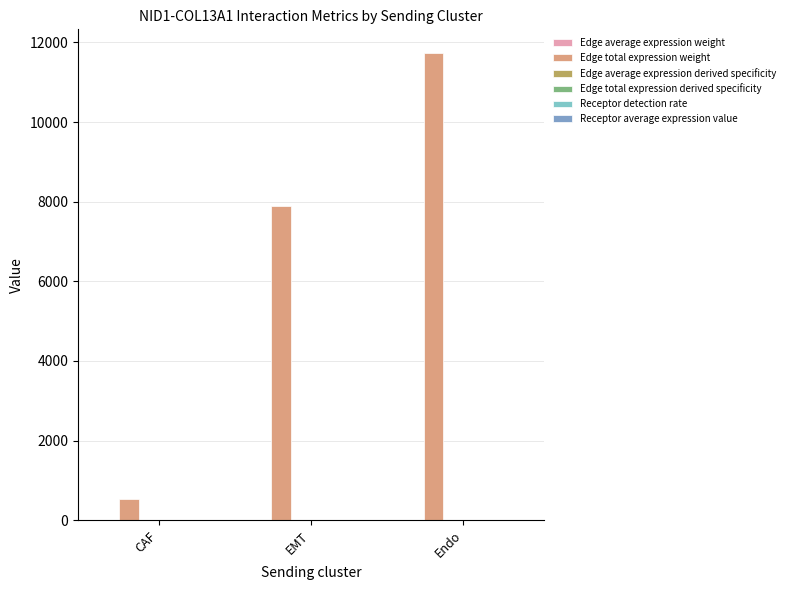

Between CAF and EMT, which series saw the biggest shift?

Edge total expression weight